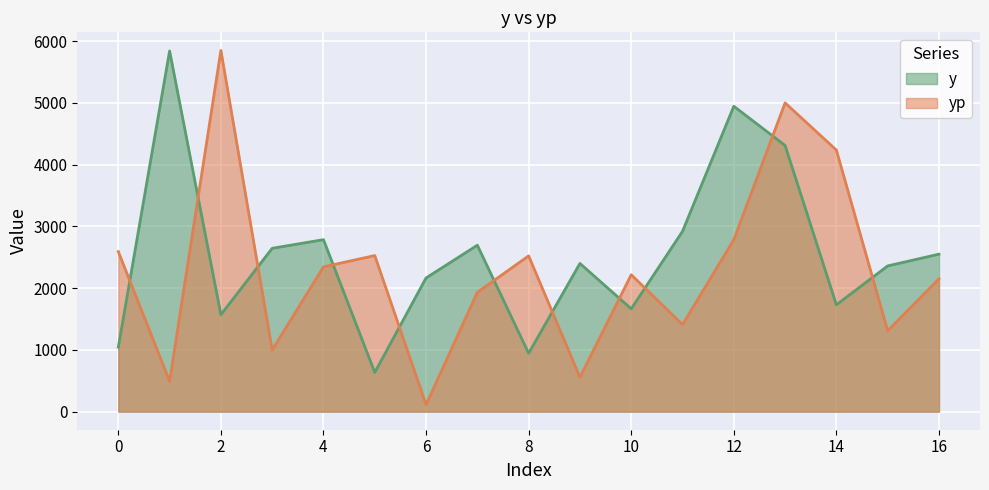

Between which two adjacent categories do yp and y first intersect?

0 and 1